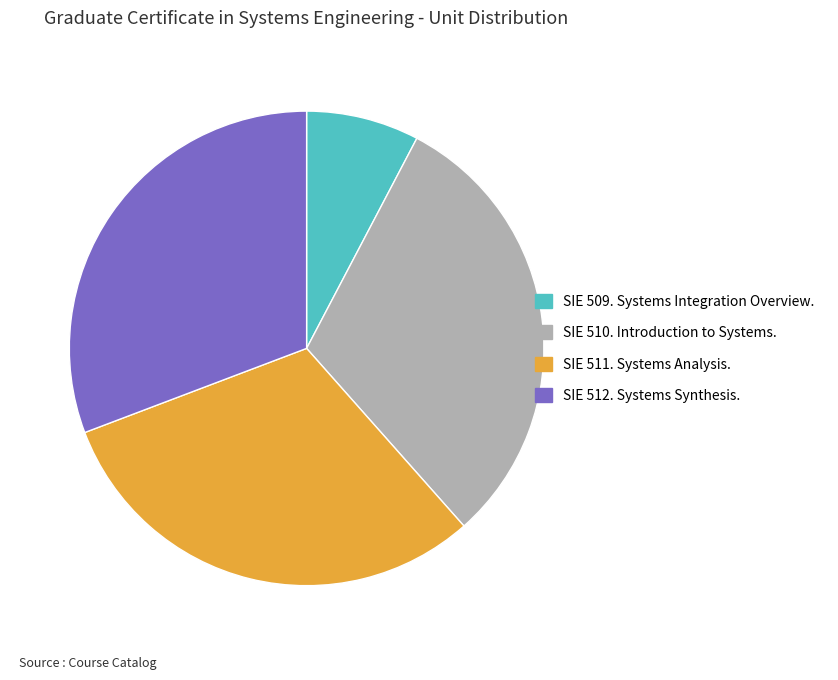

Combined, do SIE 512. Systems Synthesis. and SIE 510. Introduction to Systems. account for over 50%?

Yes